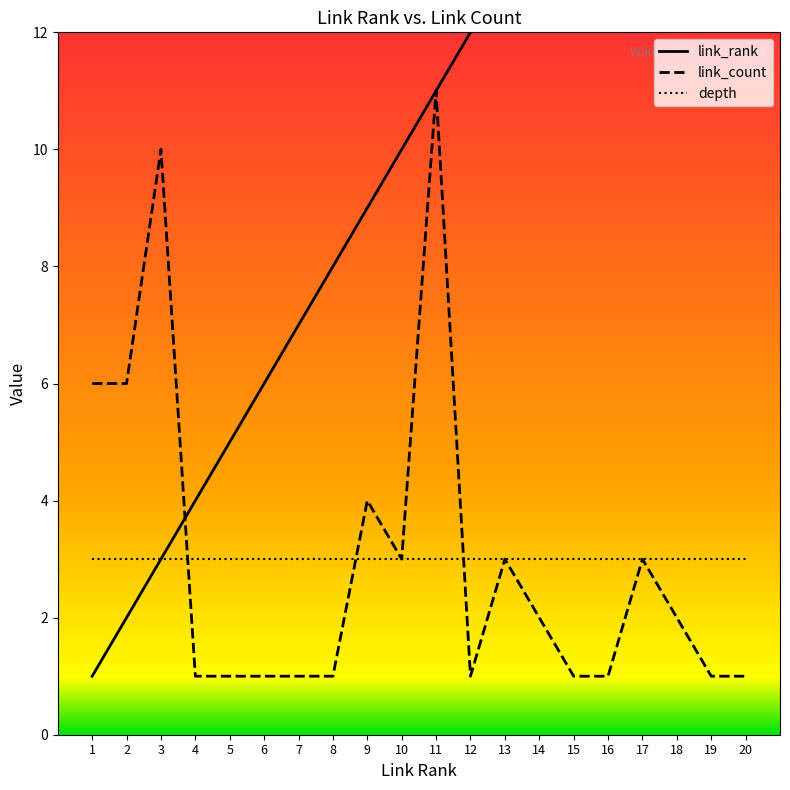

Between 8 and 12, which series saw the biggest shift?

link_rank